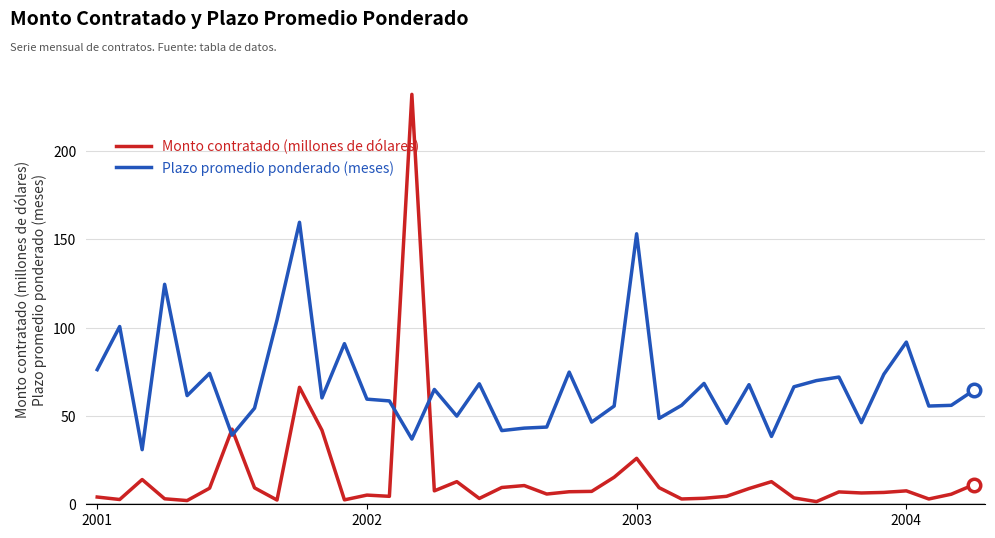

List the series in order of their overall mean, highest first.

Plazo promedio ponderado (meses), Monto contratado (millones de dólares)